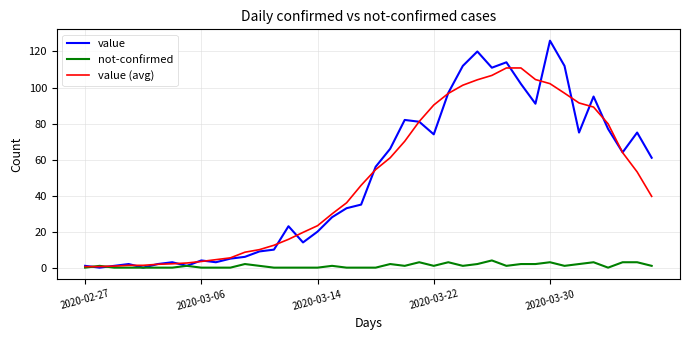

Rank the series by their maximum value, from lowest to highest.

not-confirmed, value (avg), value